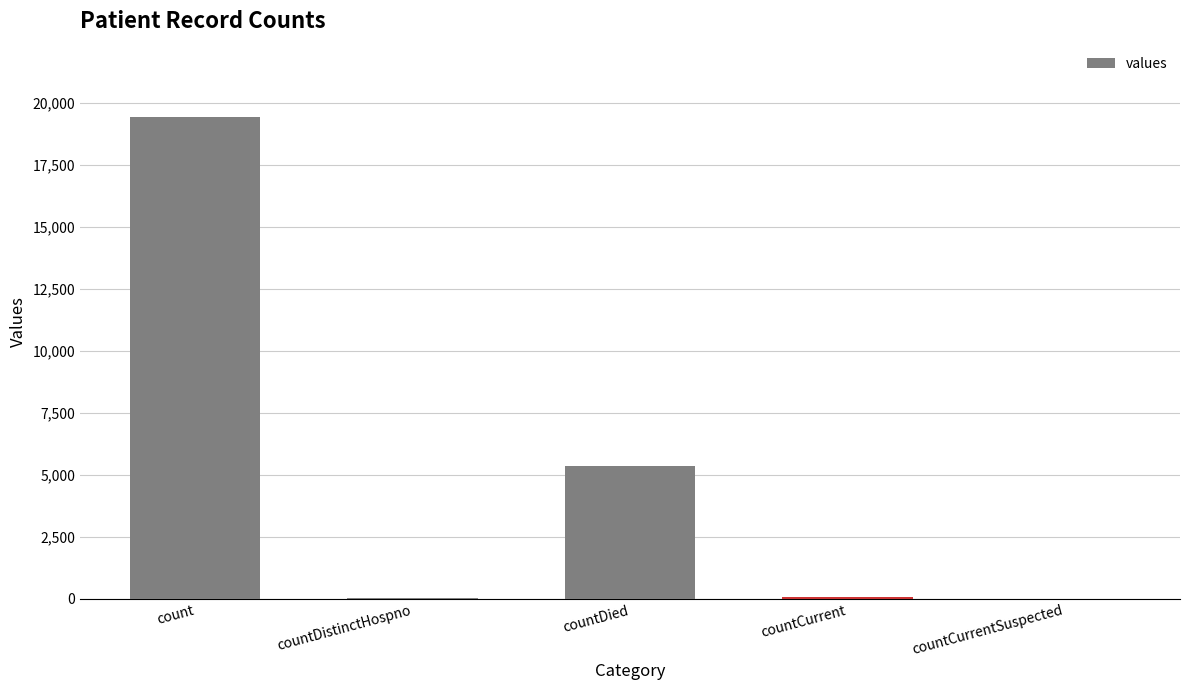

Is it true that the value at countCurrentSuspected is 10477?

False